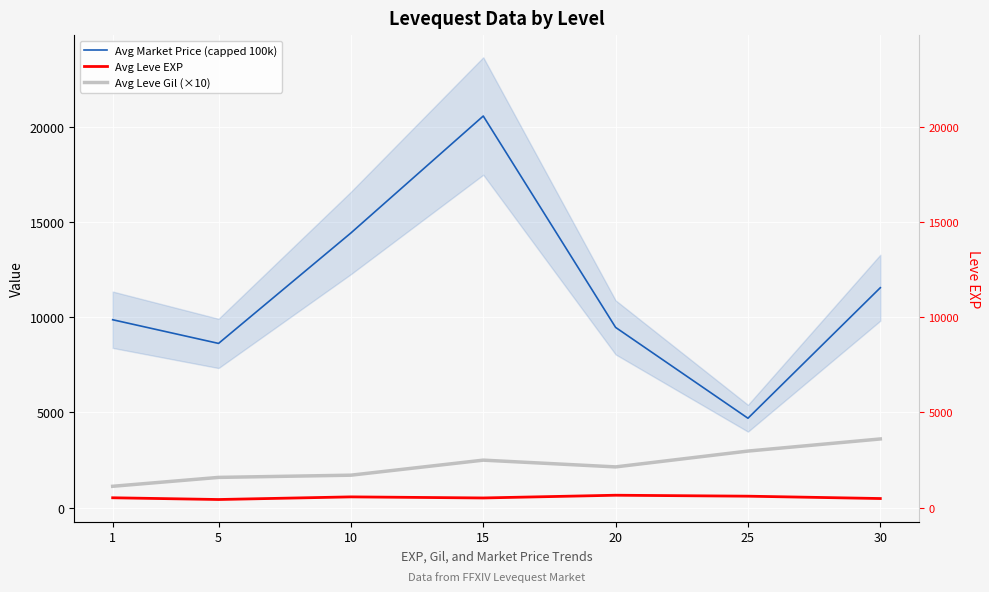

In Avg Leve EXP, how many points are higher than both neighbors (excluding endpoints)?

2